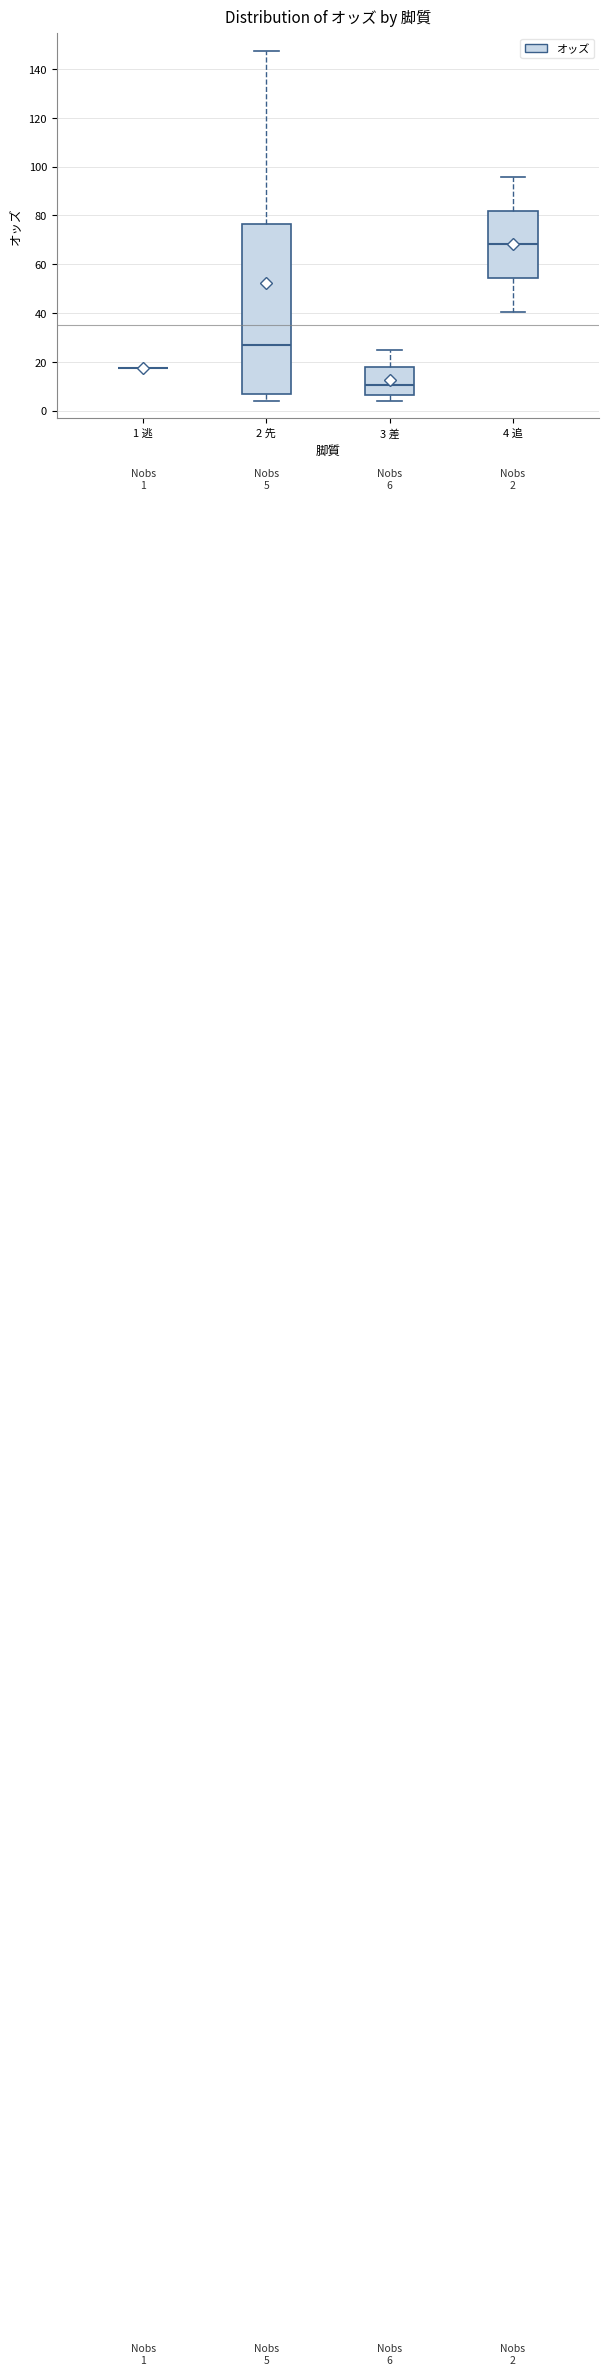

Comparing the boxes themselves (not the whiskers), which one is the tallest?

2 先